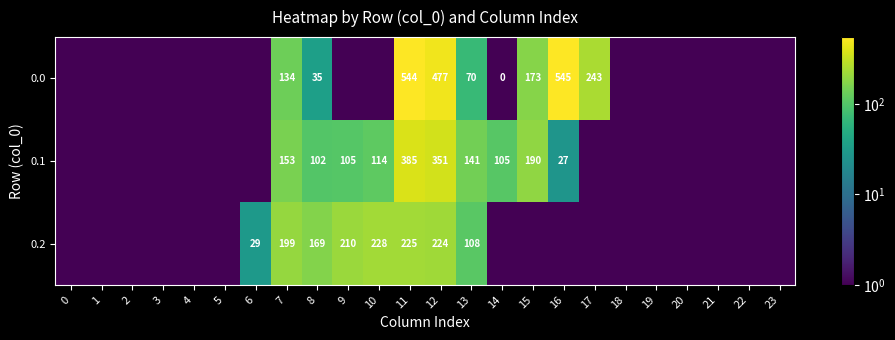

The 0.0 series shows 57.6 at 8. True or false?

False